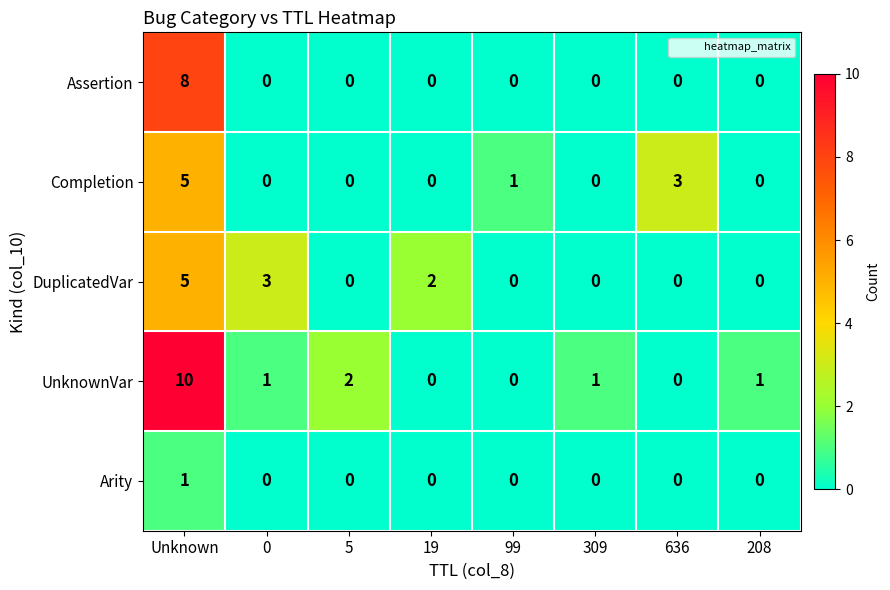

Which series has the widest spread of values?

UnknownVar